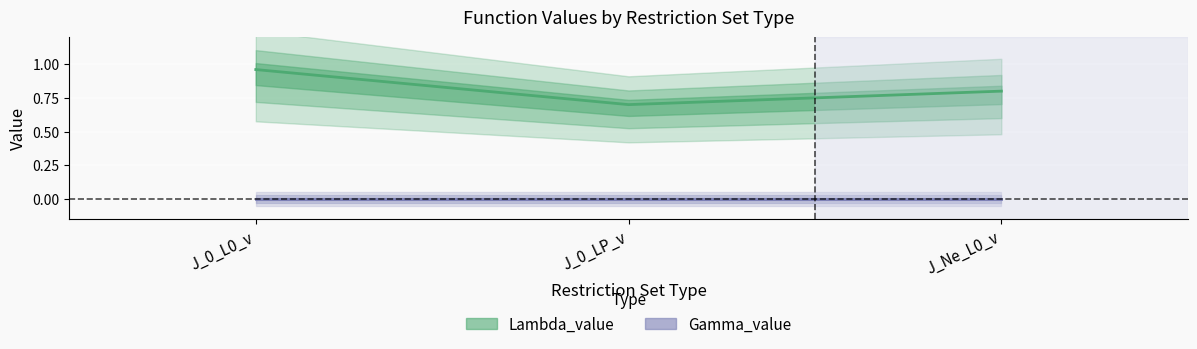

Rank the categories by value from lowest to highest.

J_0_LP_v, J_Ne_L0_v, J_0_L0_v